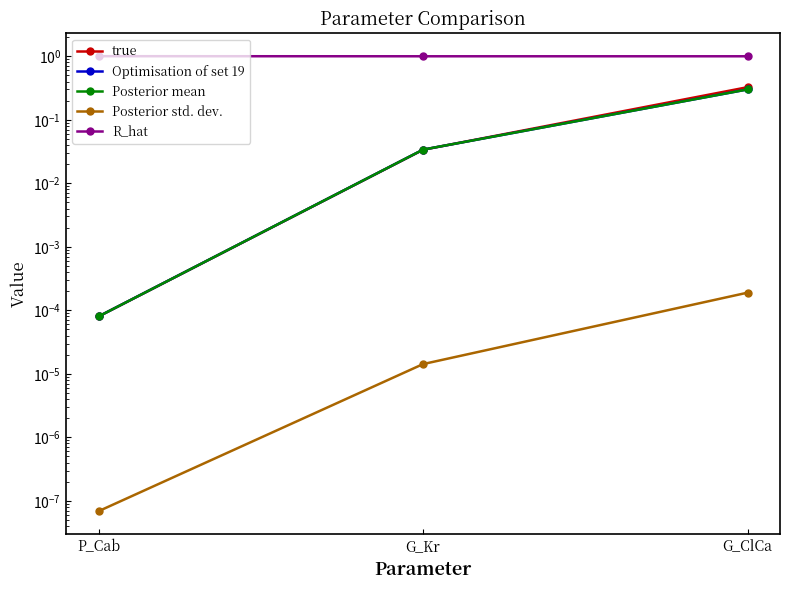

Is it true that R_hat equals 0.5 at P_Cab?

False